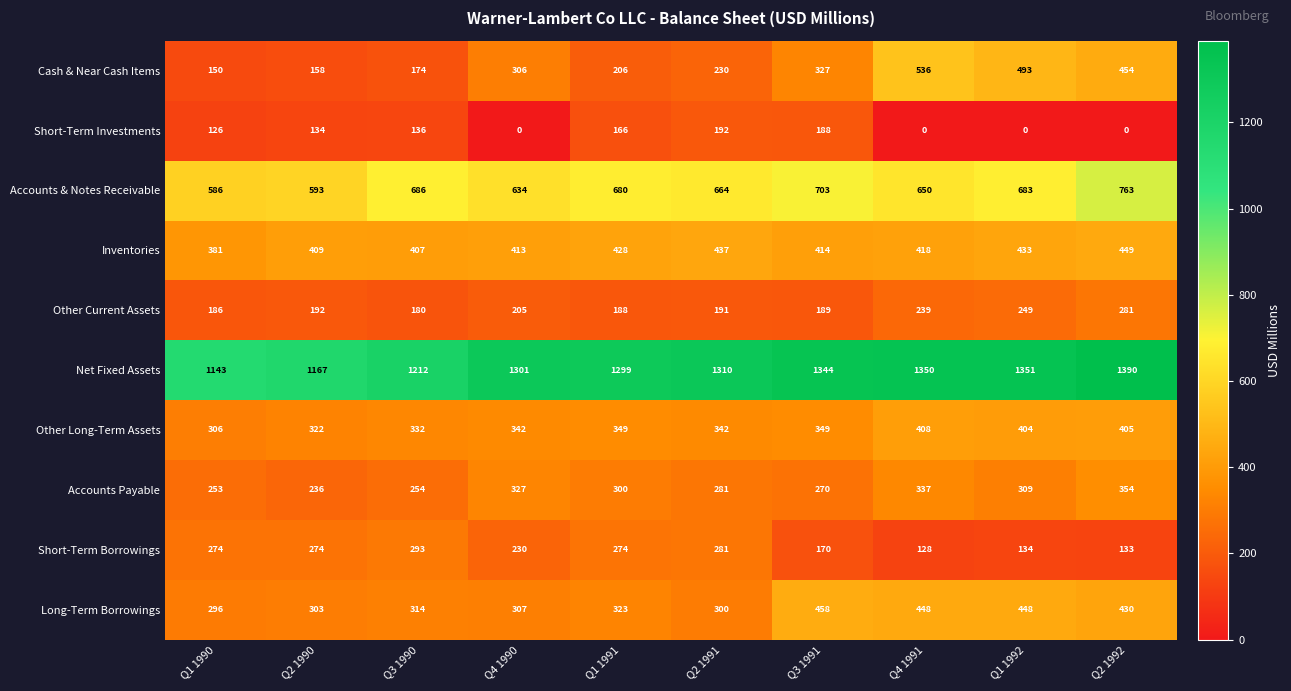

What is the sum of the Short-Term Investments values at Q1 1991 and Q2 1992?

166